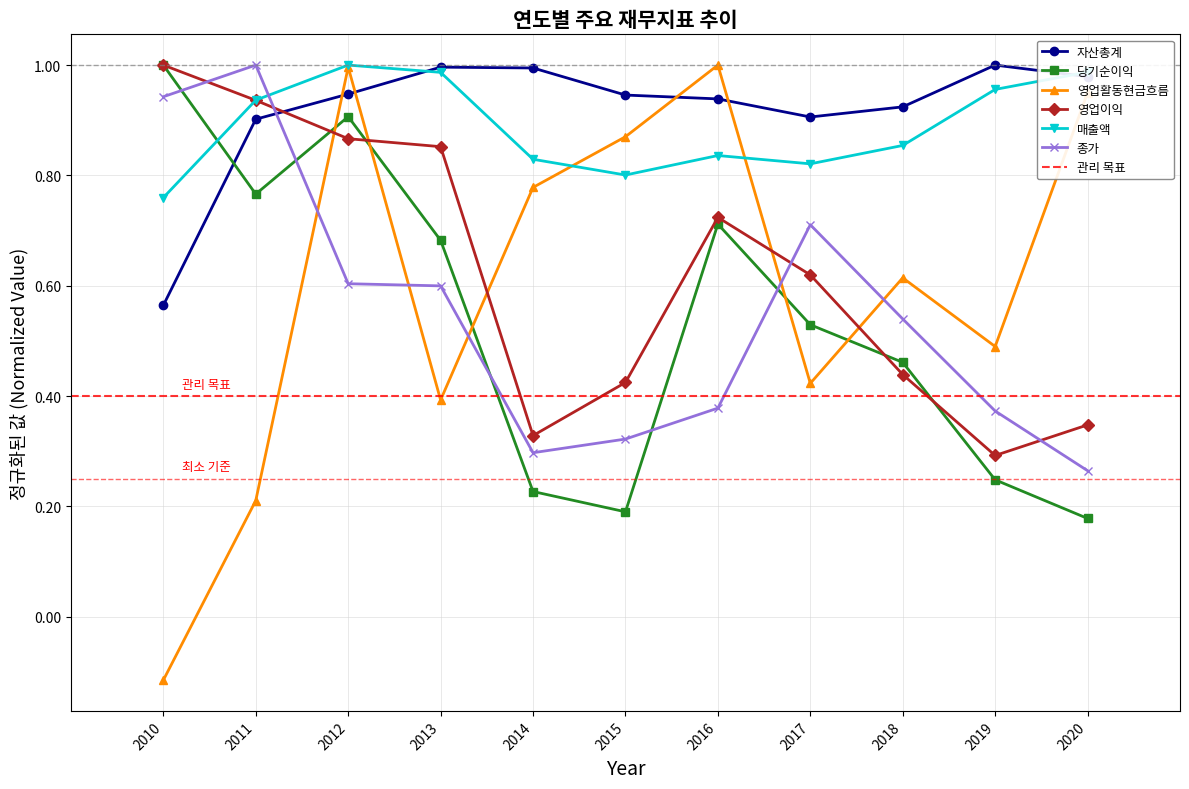

Where do 영업이익 and 종가 first cross each other?

2010 and 2011